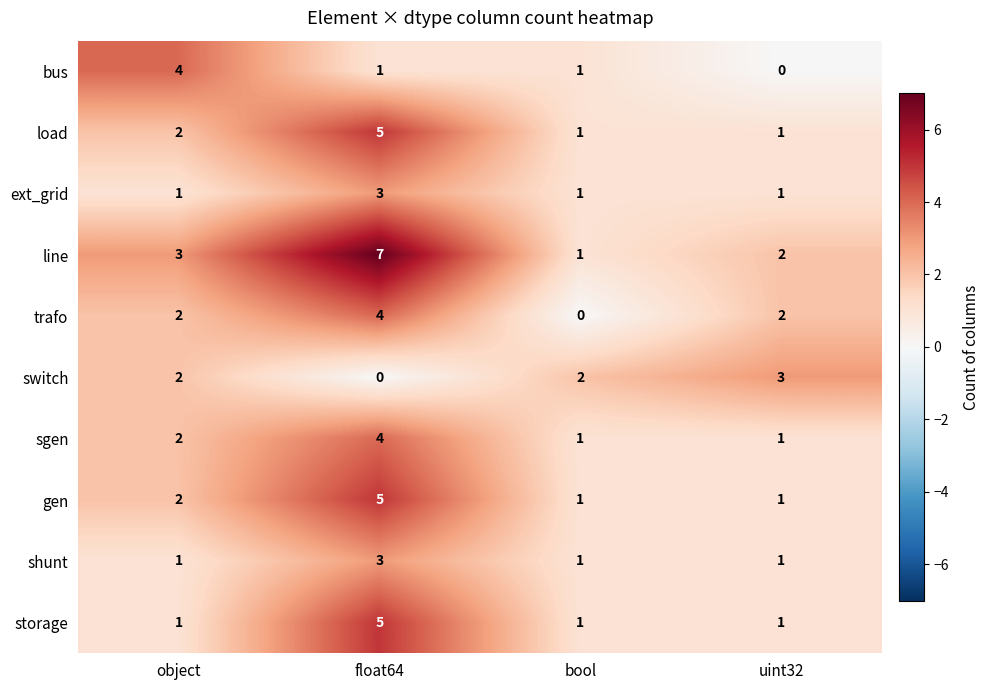

Which series changed the most between bool and uint32?

trafo